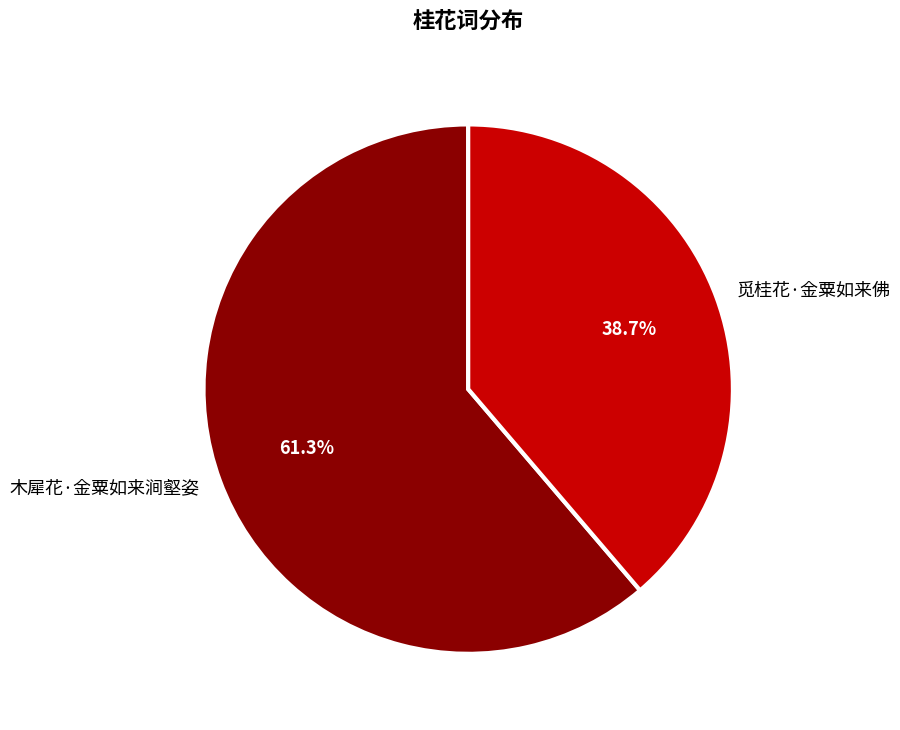

To the nearest percent, what is the difference between the largest and smallest slice percentages?

23%